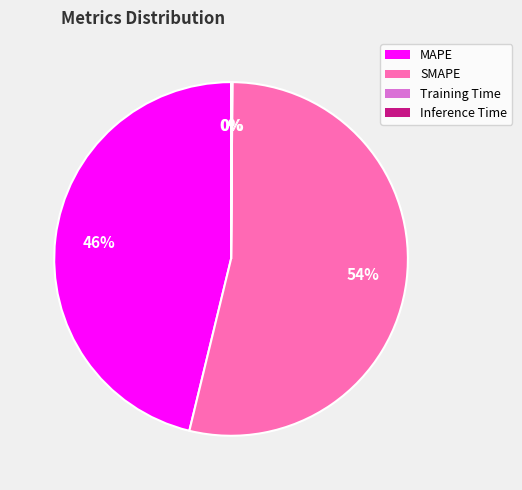

True or false: MAPE accounts for 46% of the total.

True